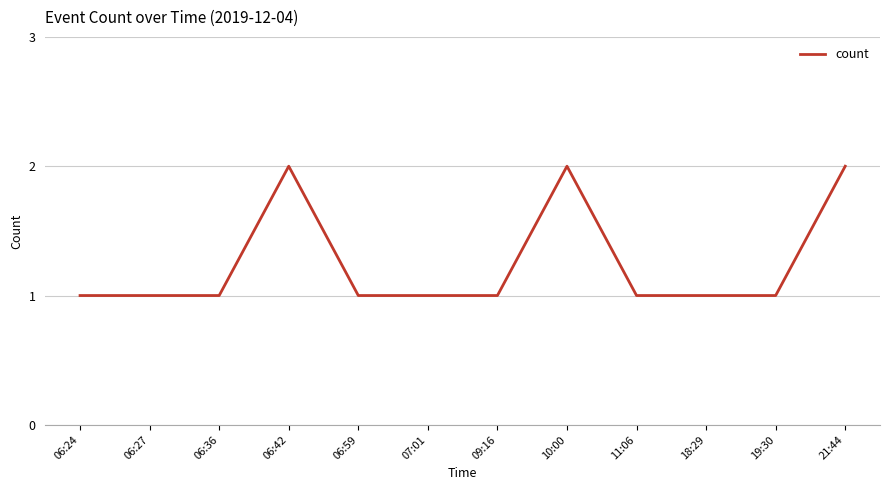

The chart shows a value of 2 at 06:24. True or false?

False